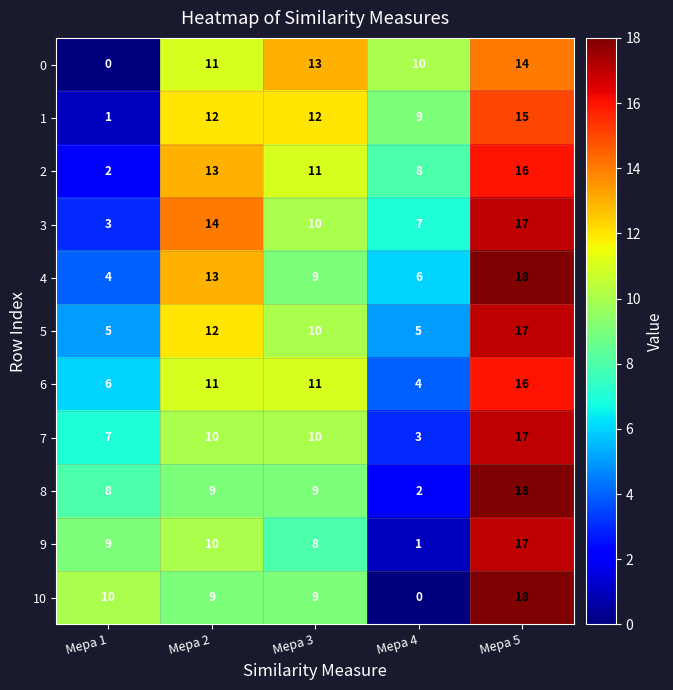

What is the difference between the second highest and minimum values in the 0 series?

13